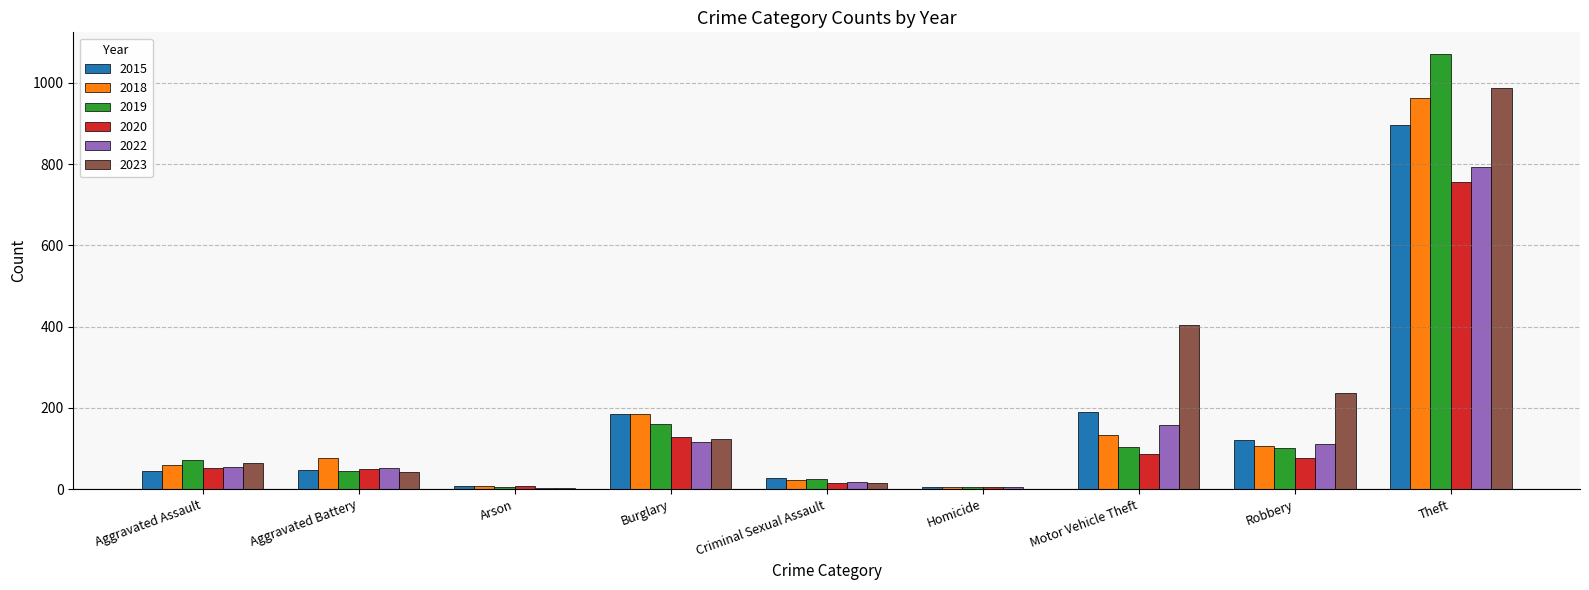

At which category is the sum across all series the highest?

Theft